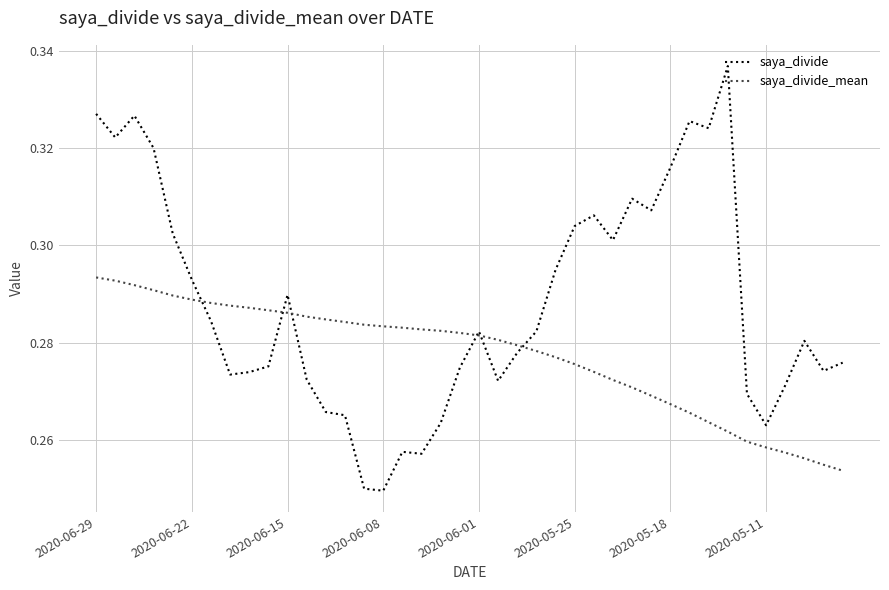

What is the sum of all saya_divide_mean values?

11.1